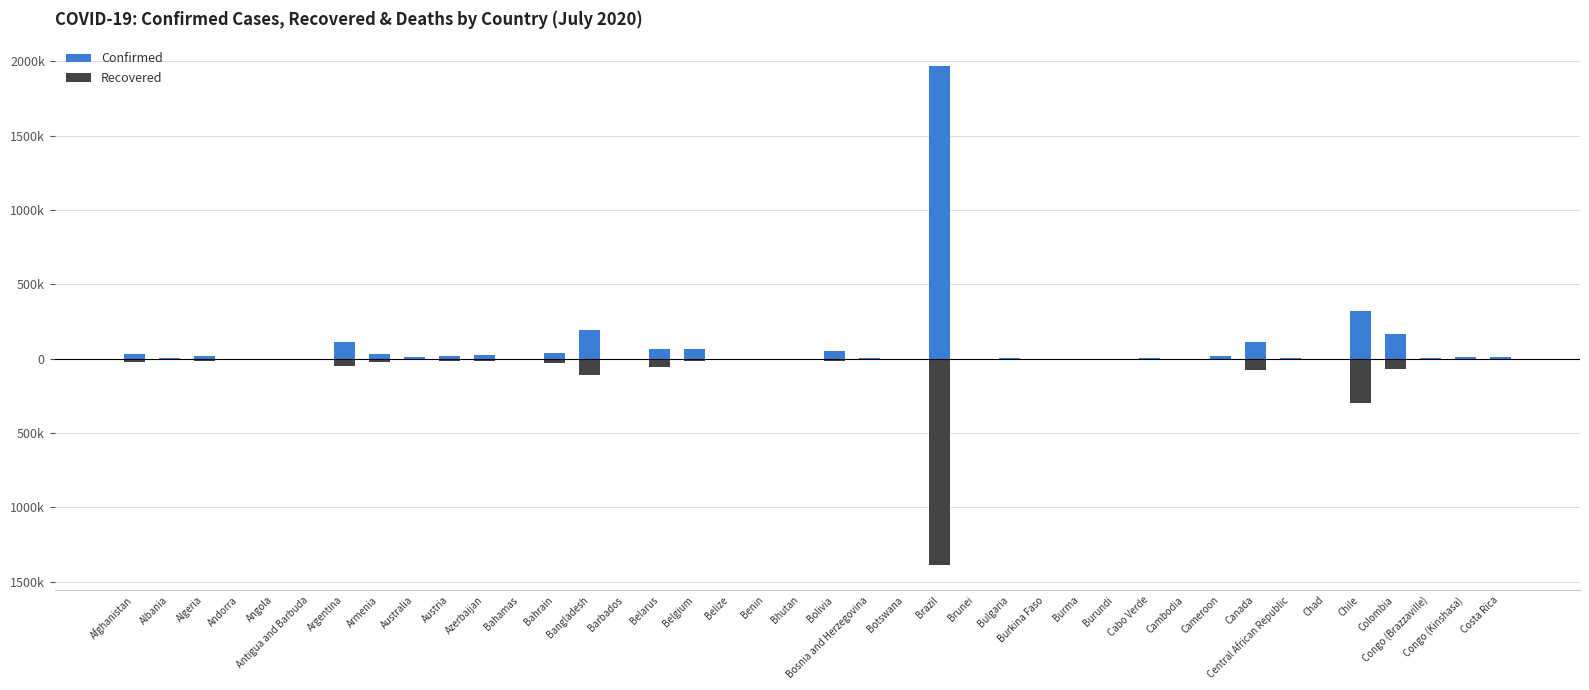

What is the difference between the Recovered values at Colombia and Albania?

69599